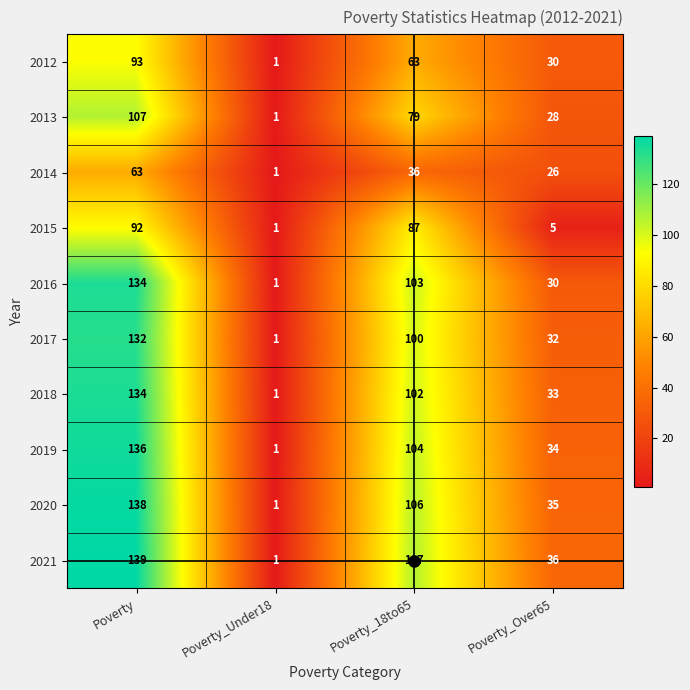

The 2013 series shows 28 at Poverty_Over65. True or false?

True